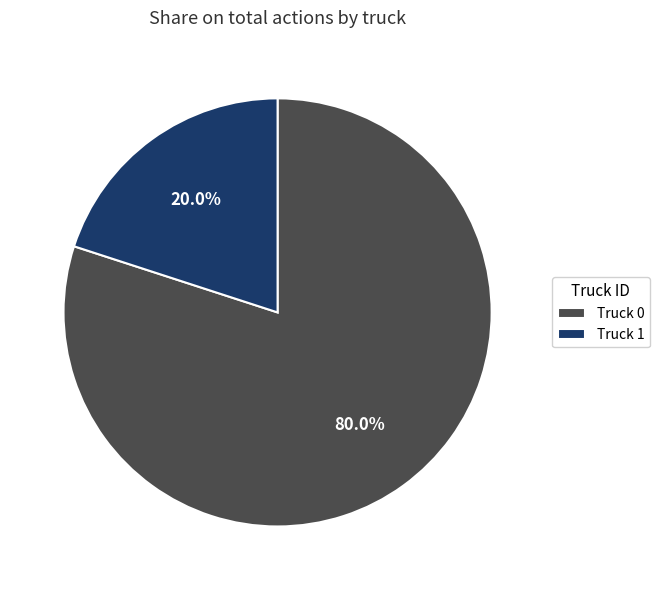

Is it true that Truck 0 is 67% of the pie?

False